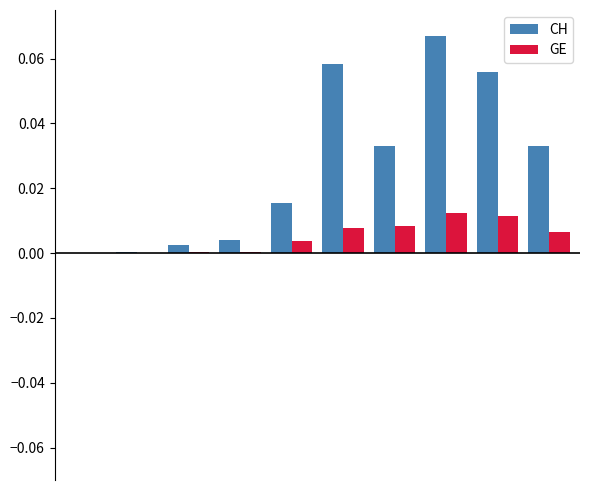

How many categories are shown in the chart?

10